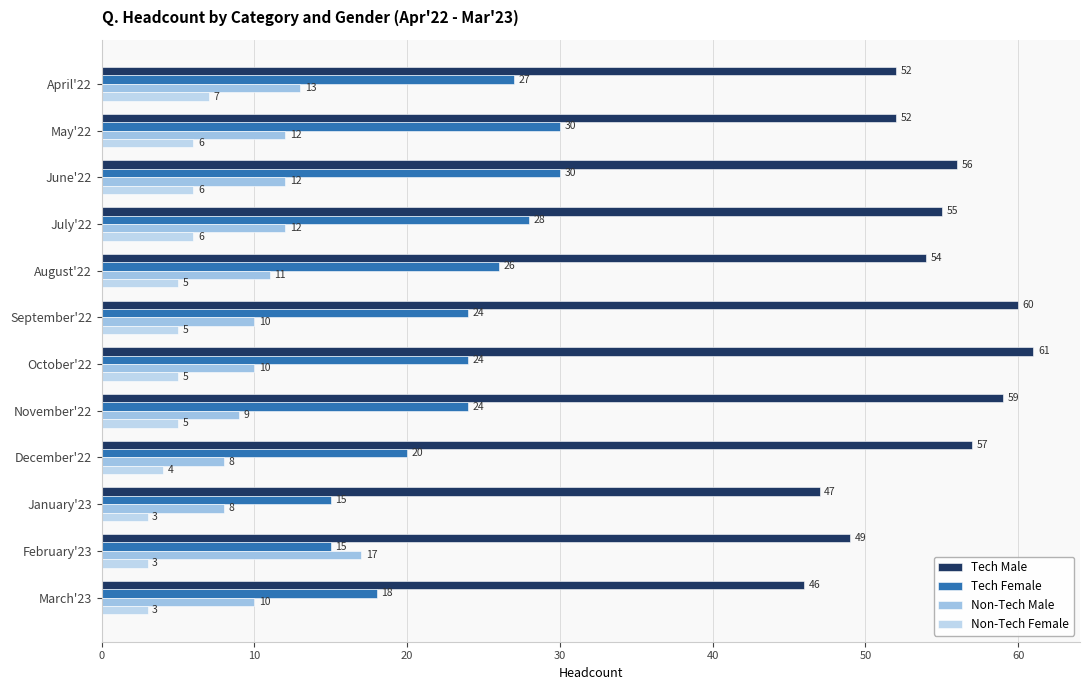

What is the difference between the maximum and minimum values in the Tech Female series?

15